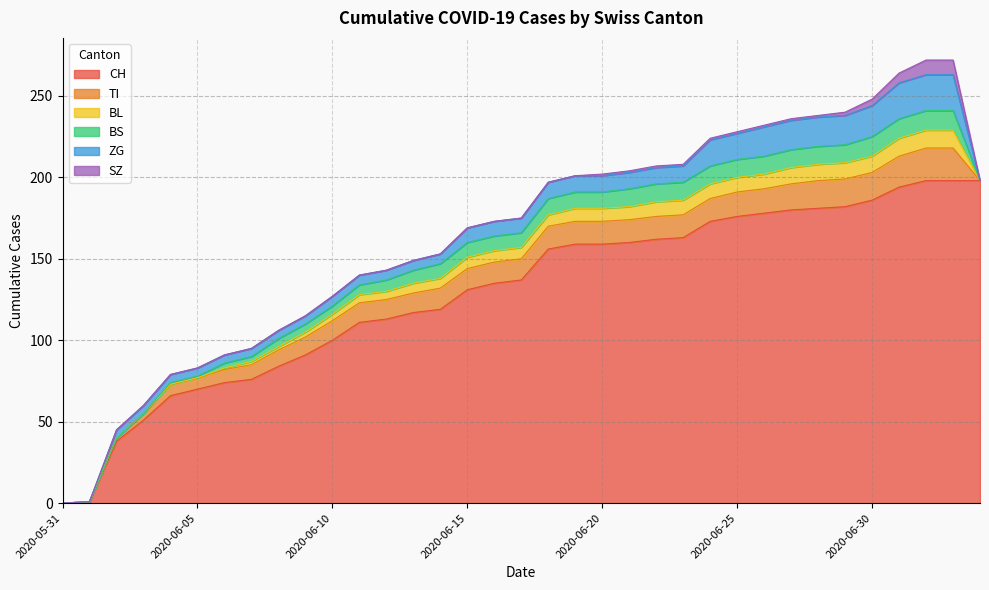

What is the label of the 19th point from the right?

2020-06-16